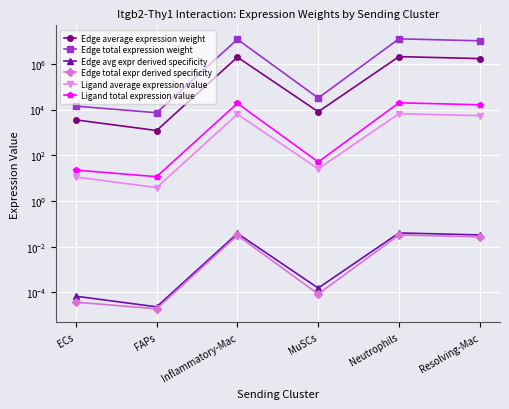

Rank the series by their maximum value, from highest to lowest.

Edge total expression weight, Edge average expression weight, Ligand total expression value, Ligand average expression value, Edge avg expr derived specificity, Edge total expr derived specificity